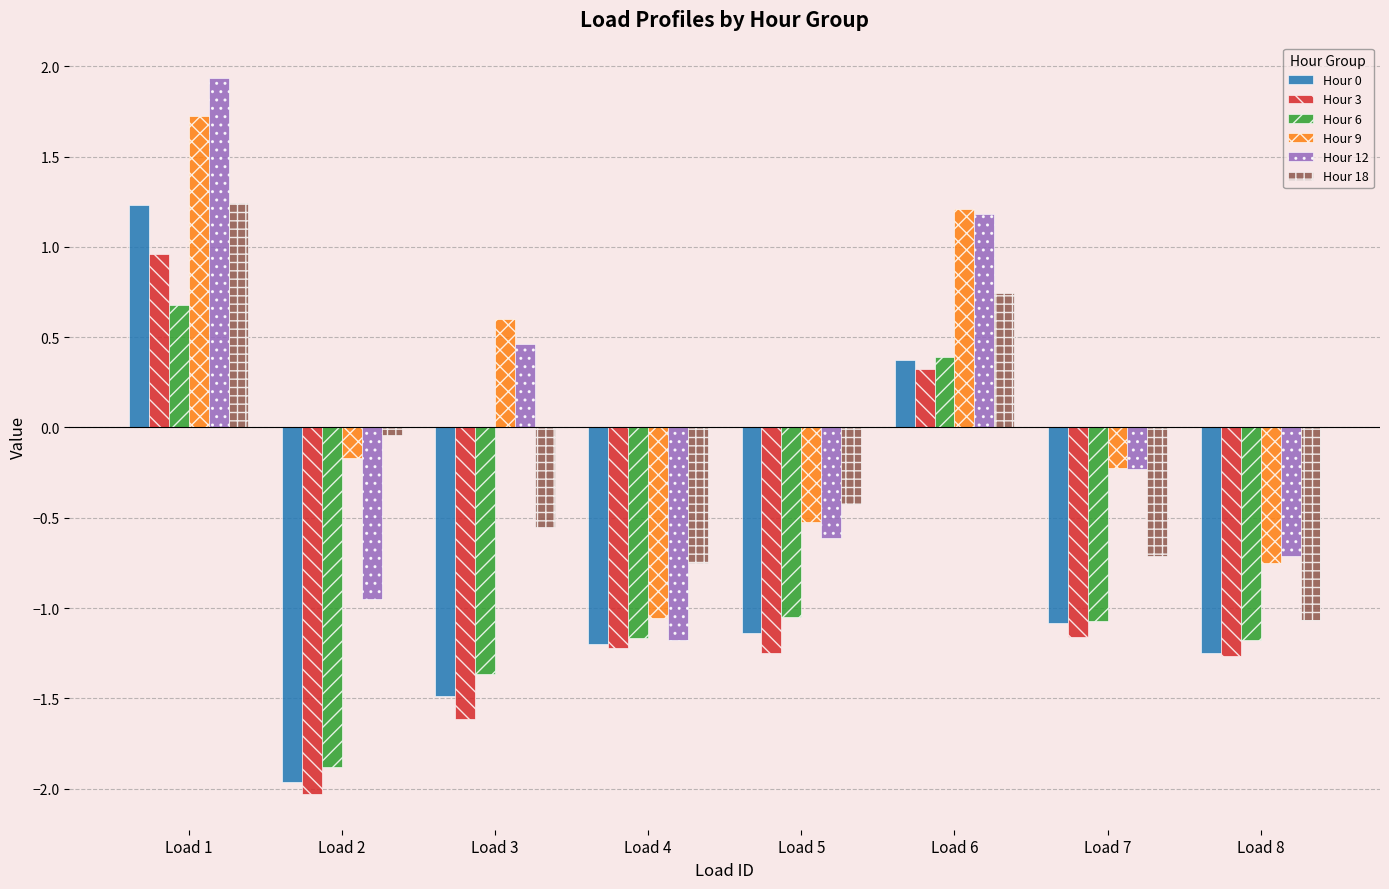

What is the maximum value shown in the chart?

1.9